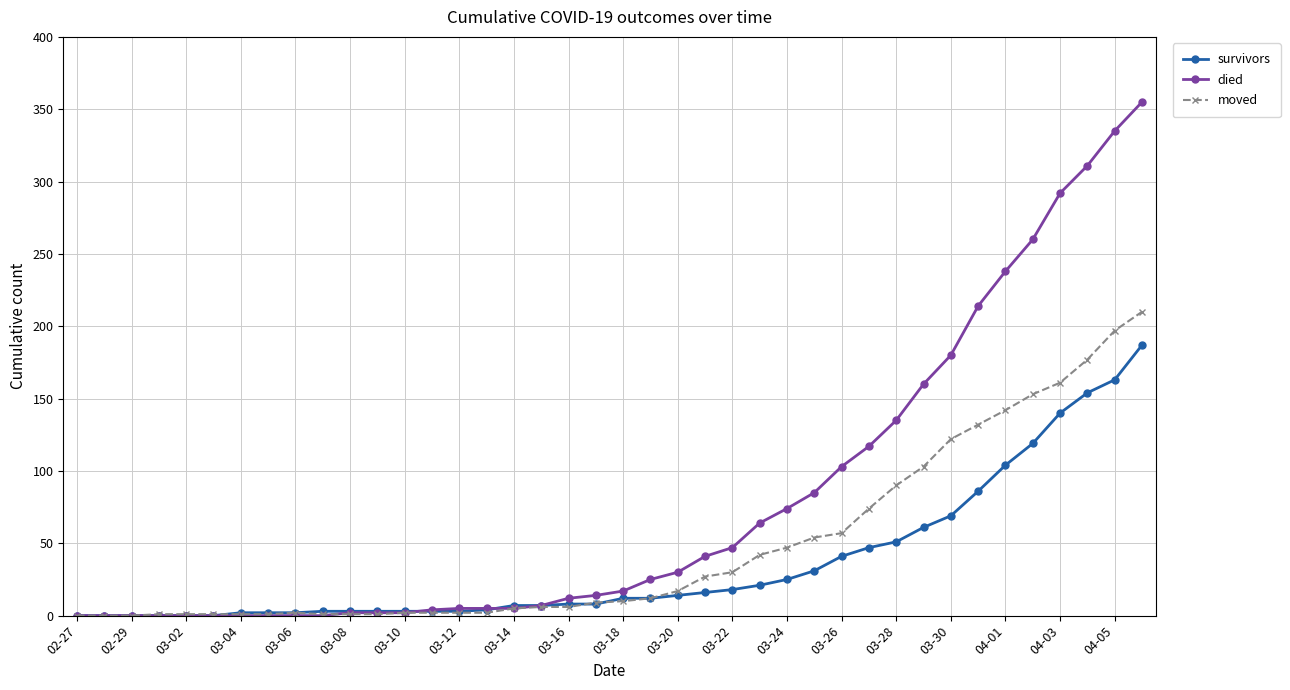

What are all the series names shown in the legend?

survivors, died, moved